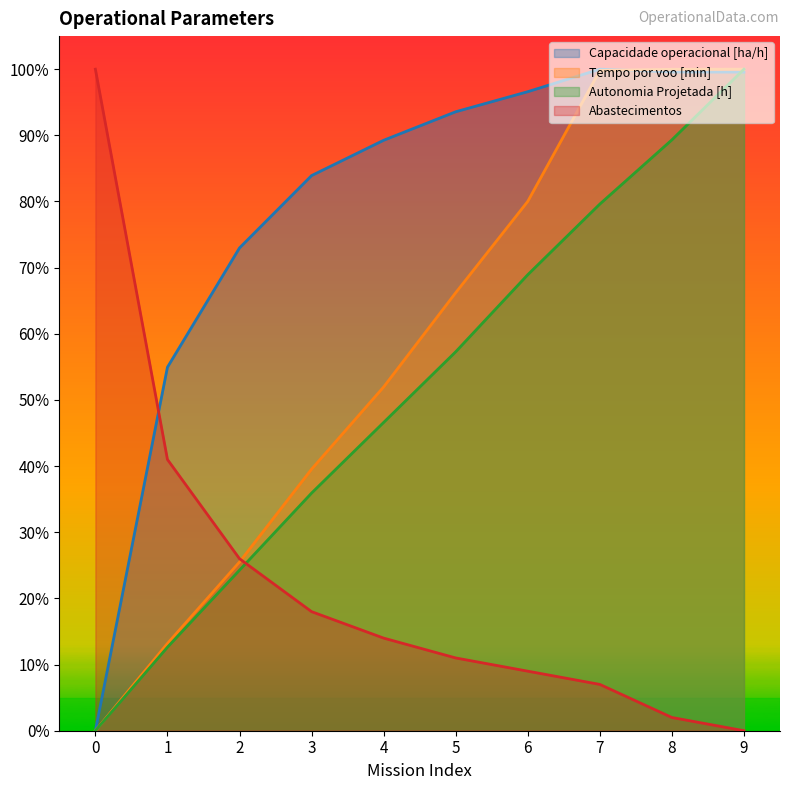

What are all the series names shown in the legend?

Capacidade operacional [ha/h], Tempo por voo [min], Autonomia Projetada [h], Abastecimentos